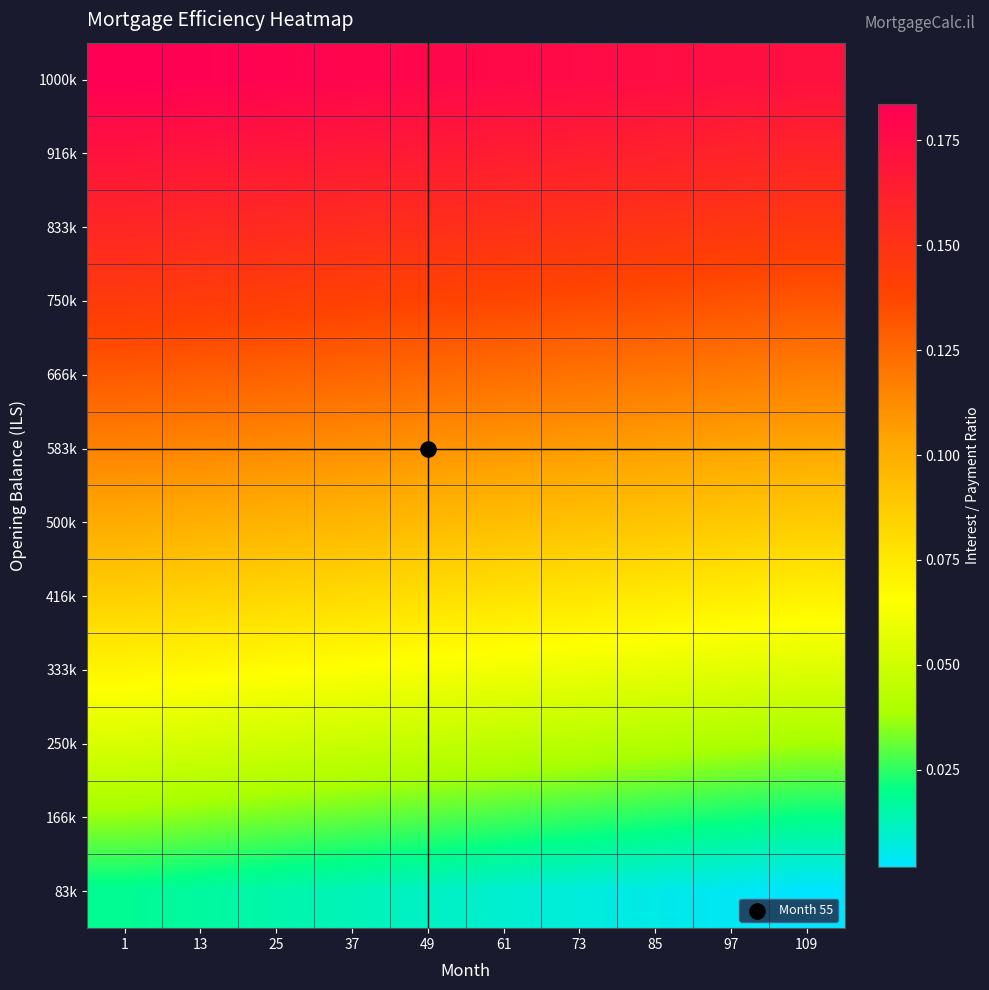

Which has a higher value, 61 or 73?

61